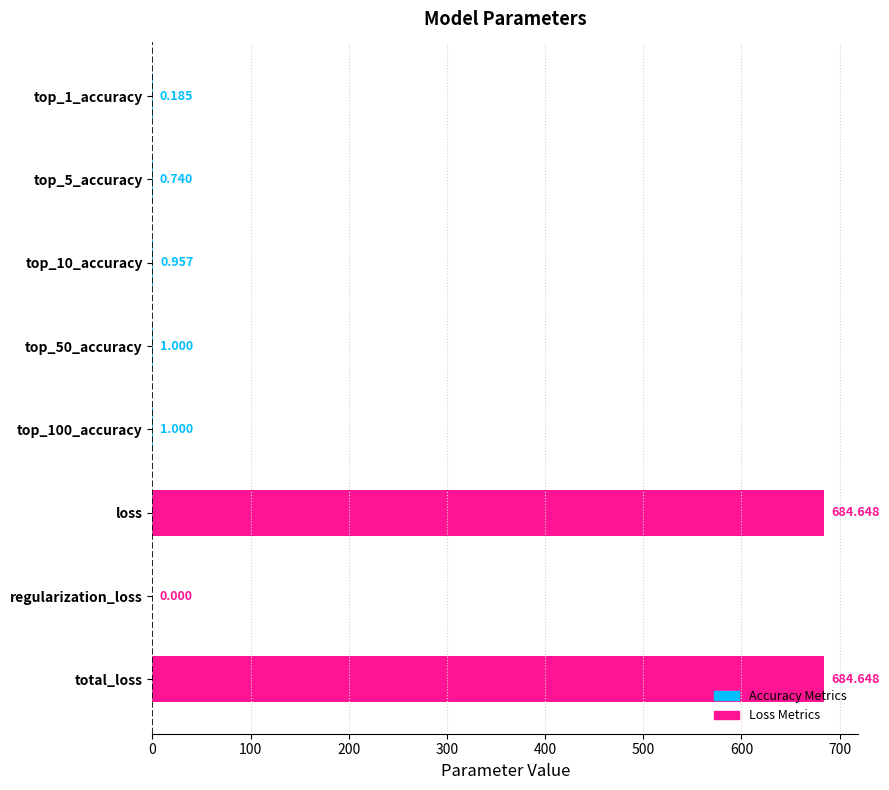

What is the greatest value displayed?

684.6